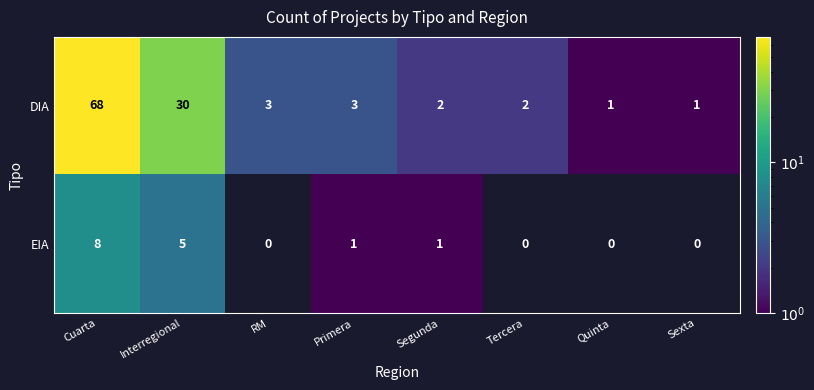

Between Interregional and Tercera, which series saw the biggest shift?

DIA